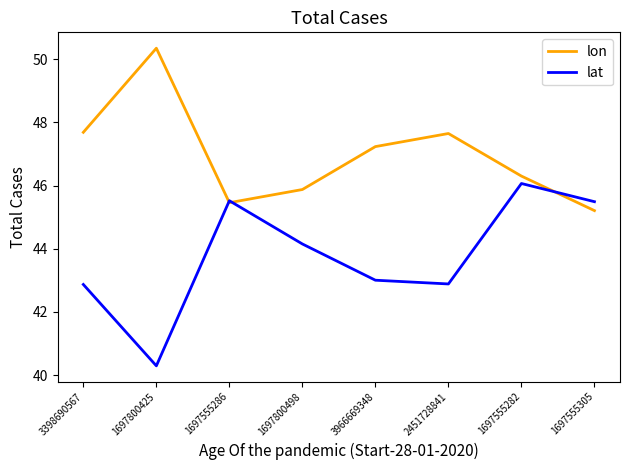

Is it true that lat equals 68.4 at 1697555305?

False